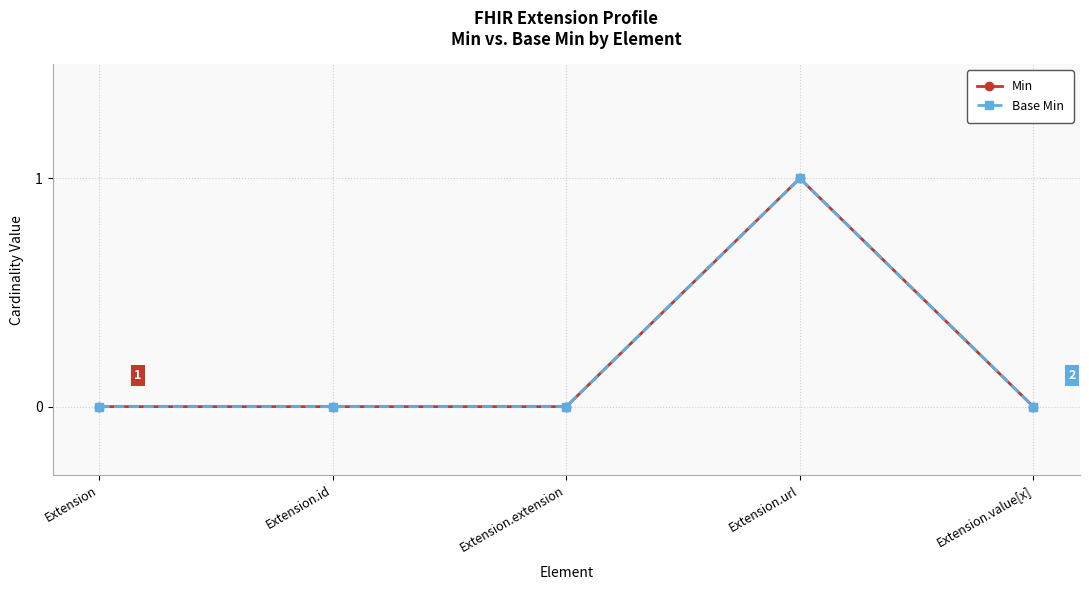

Is this an area chart (filled region under the line)?

No